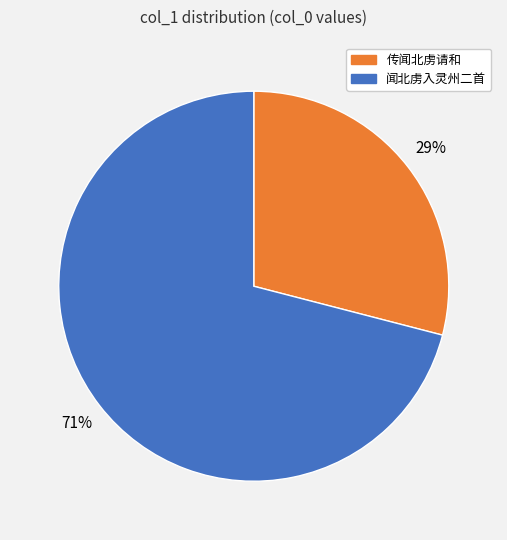

Is there any slice that represents more than half of the pie?

Yes